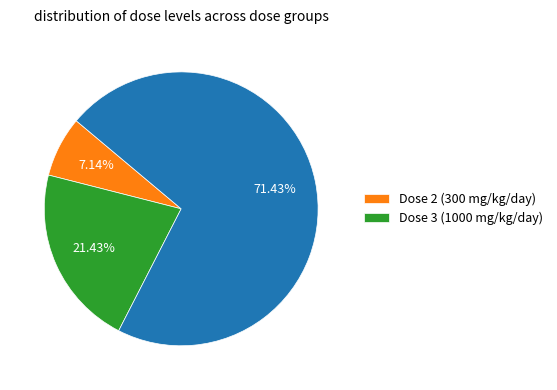

Is there any slice that represents more than half of the pie?

Yes